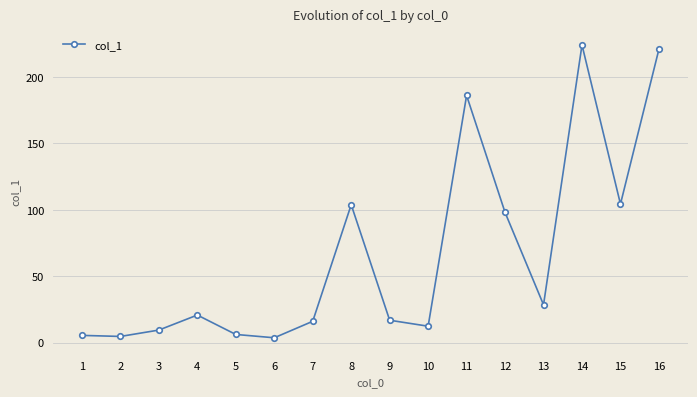

What is the maximum value shown in the chart?

224.0